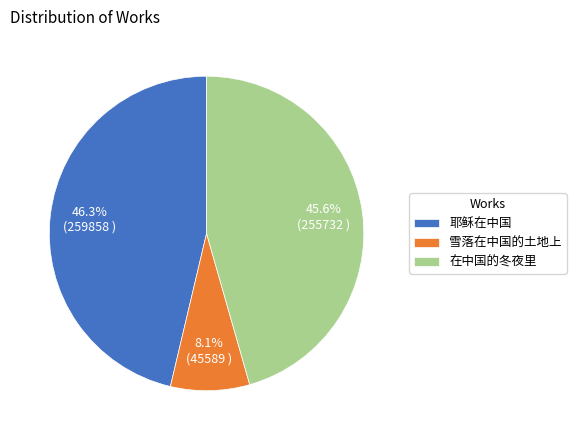

How many segments does this pie chart have?

3